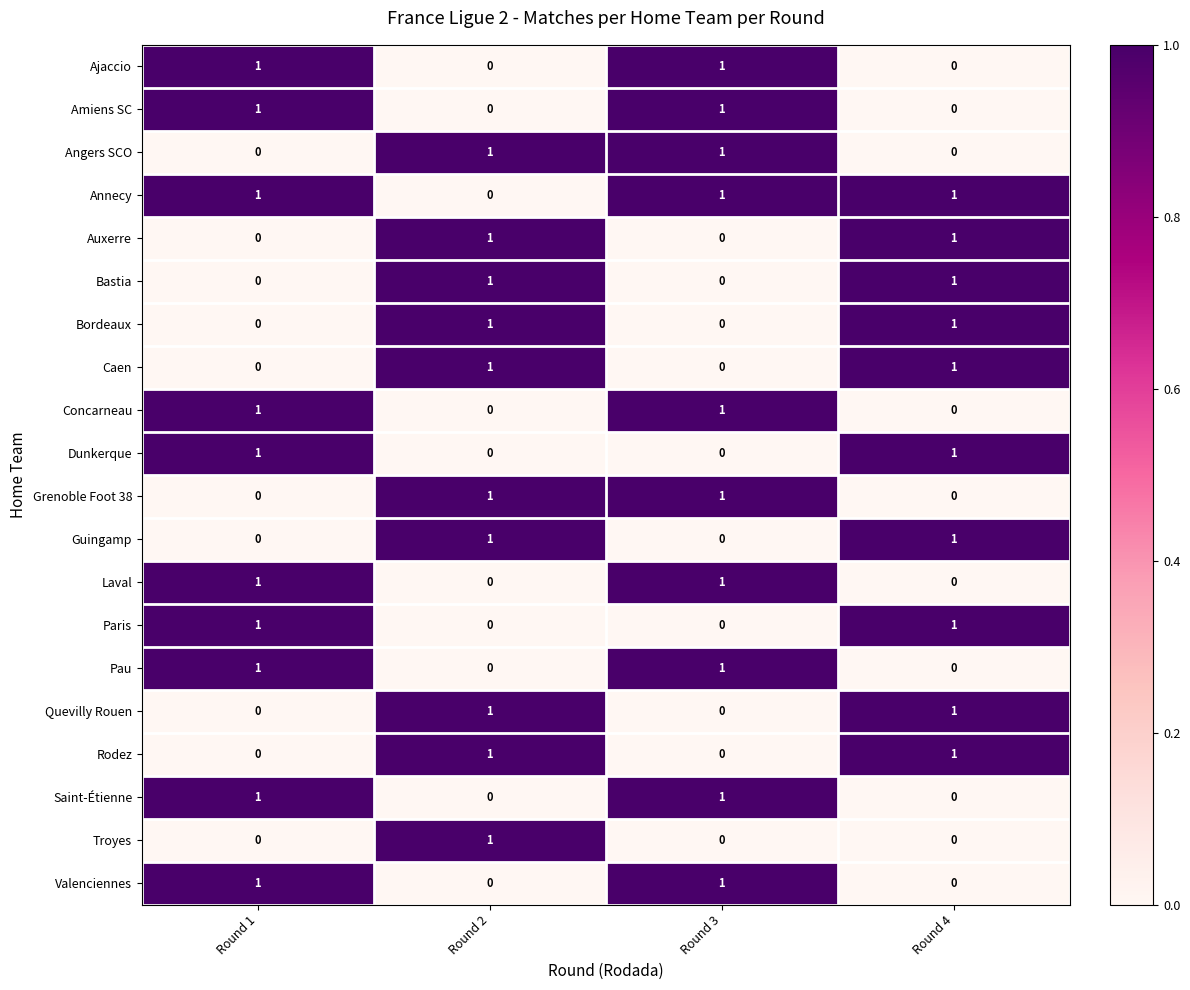

The value of Amiens SC at Round 2 is 1. True or false?

False